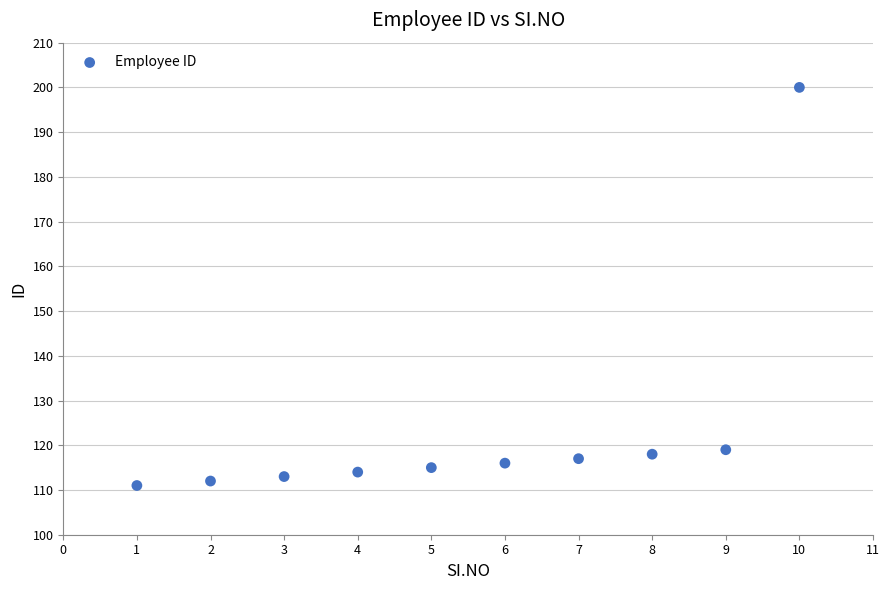

What is the average Y value?

124